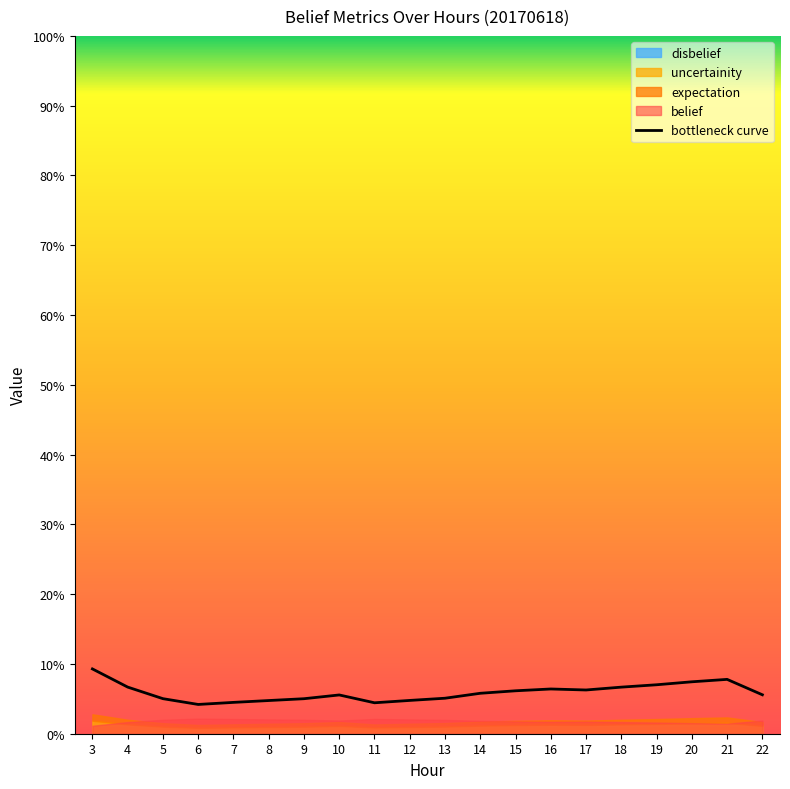

Where is the first local minimum?

6